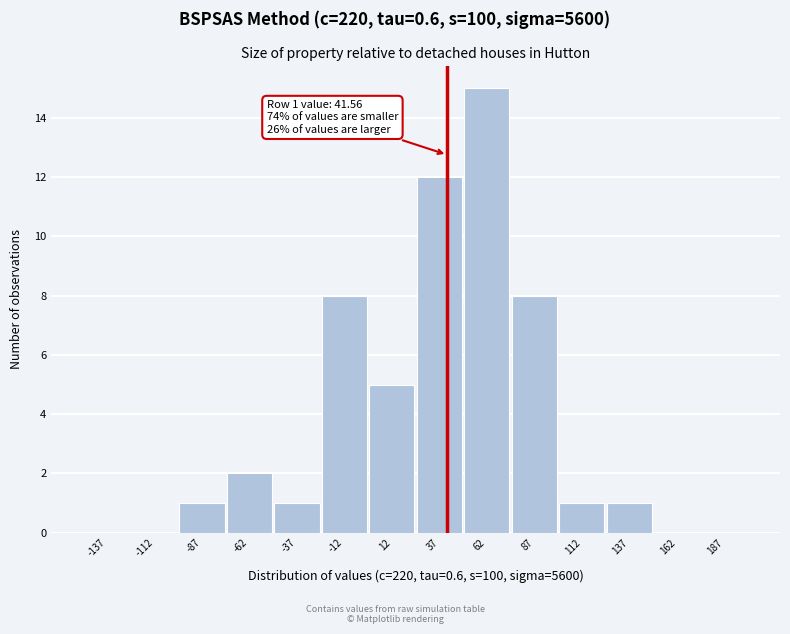

Which range on the x-axis has the tallest bar?

50 to 75